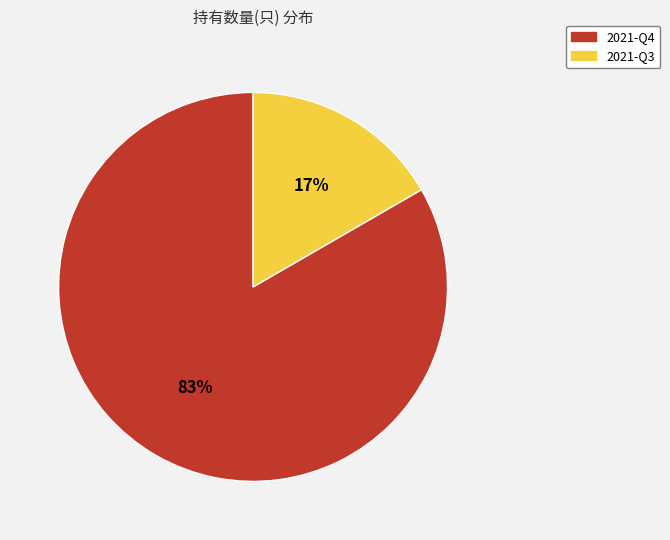

To the nearest percent, what is the average slice percentage?

50%